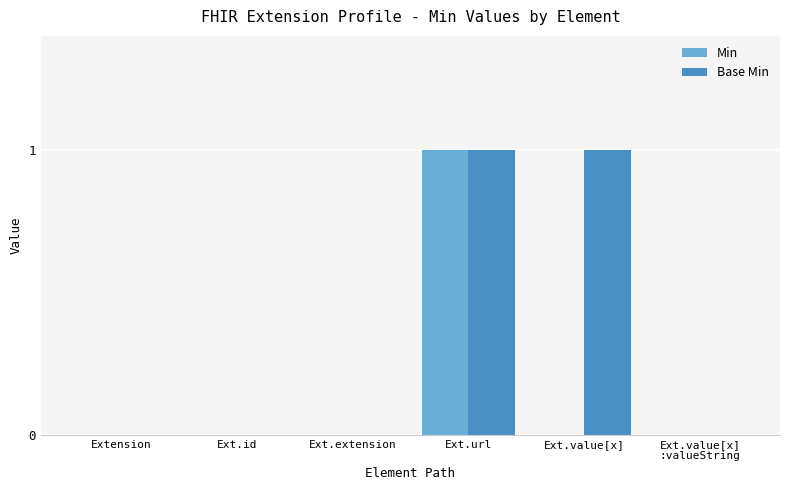

True or false: Min has a value of 1 at Ext.extension.

False